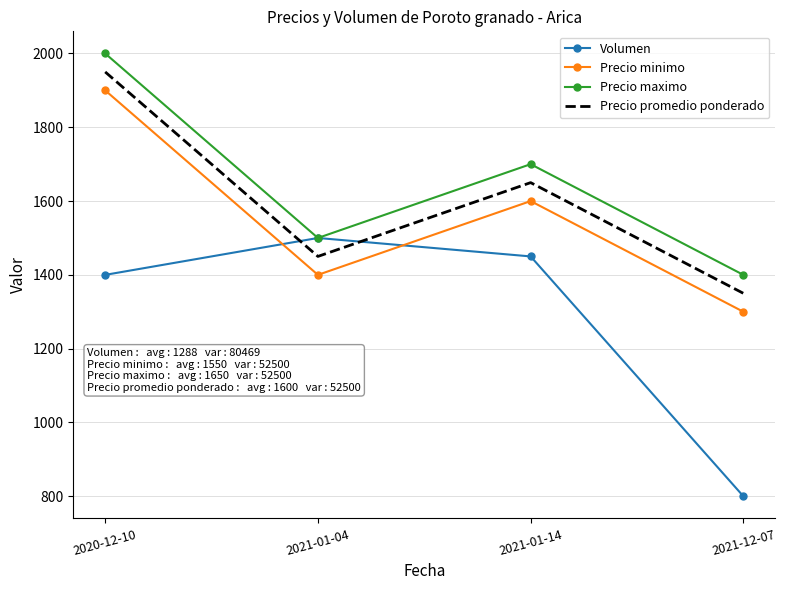

Rank the series at 2021-12-07 from highest to lowest value.

Precio maximo, Precio promedio ponderado, Precio minimo, Volumen